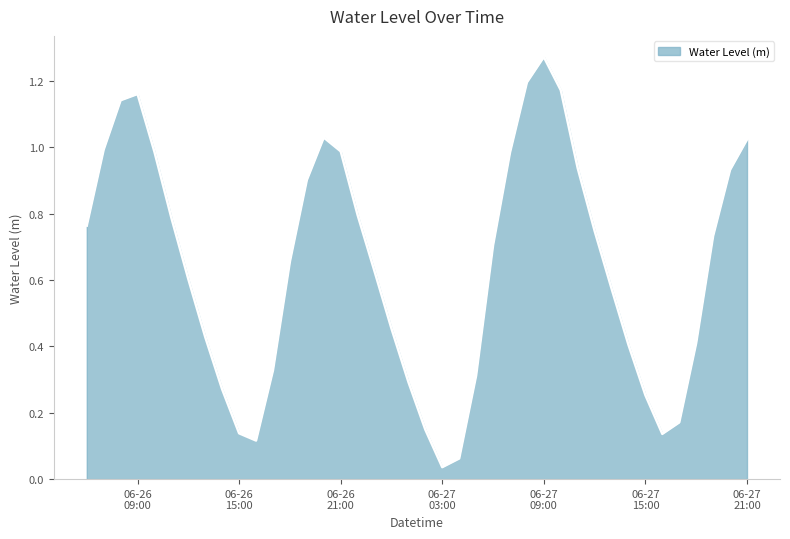

What is the label of the 26th point from the right?

2025-06-26 20:00:00